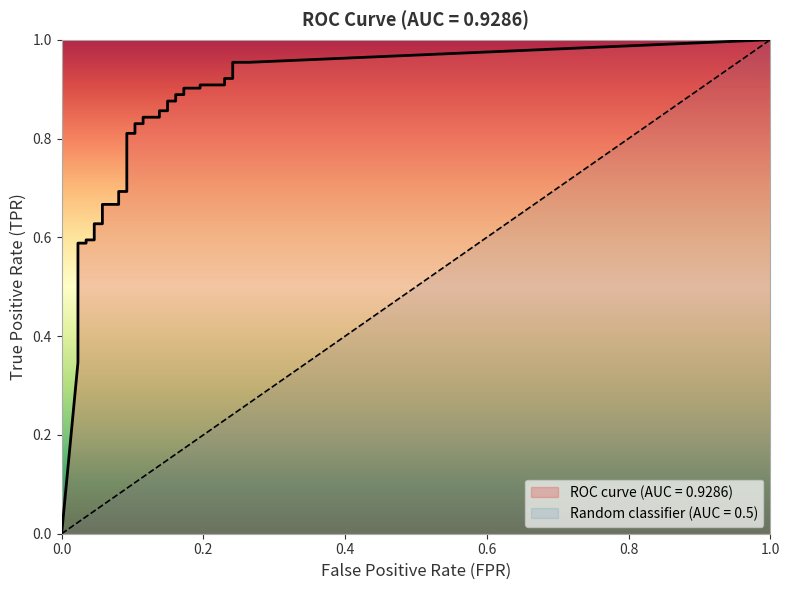

True or false: fpr and tpr intersect in this chart.

False